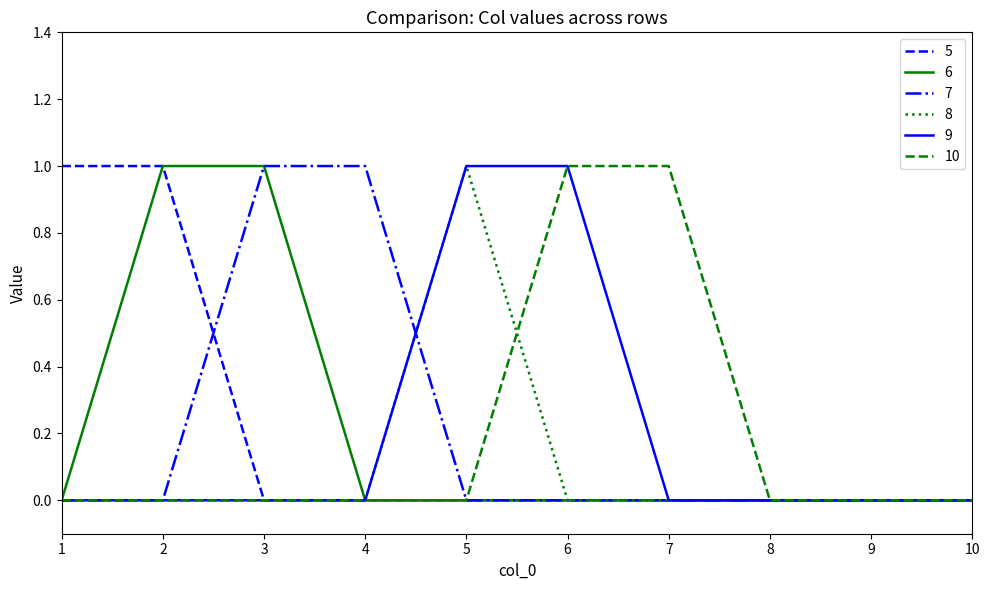

True or false: 7 has a value of 0 at 3.

False